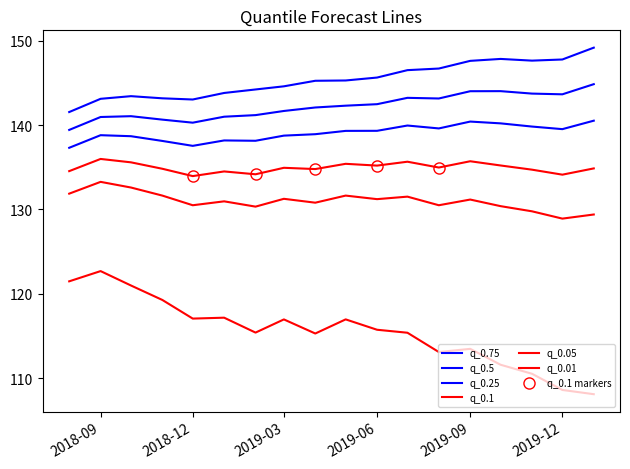

At which label is q_0.1 closest to 134?

2018-12